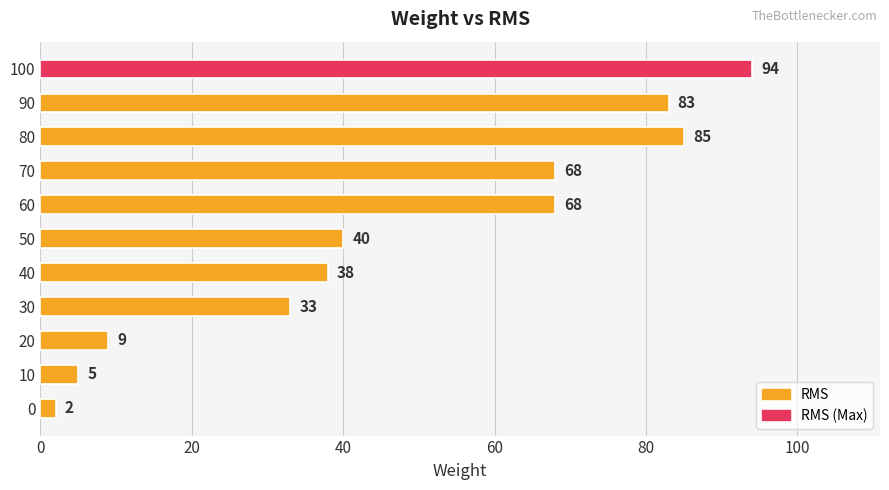

Which has a higher value, 60 or 10?

60